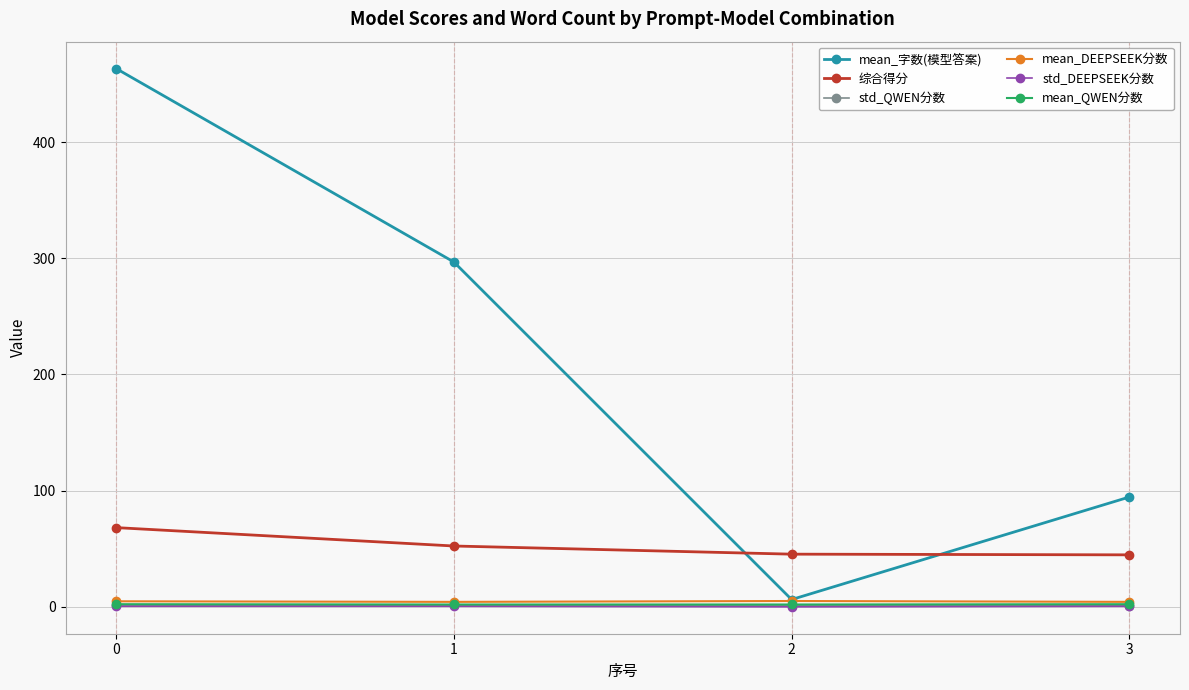

Is this an area chart (filled region under the line)?

No